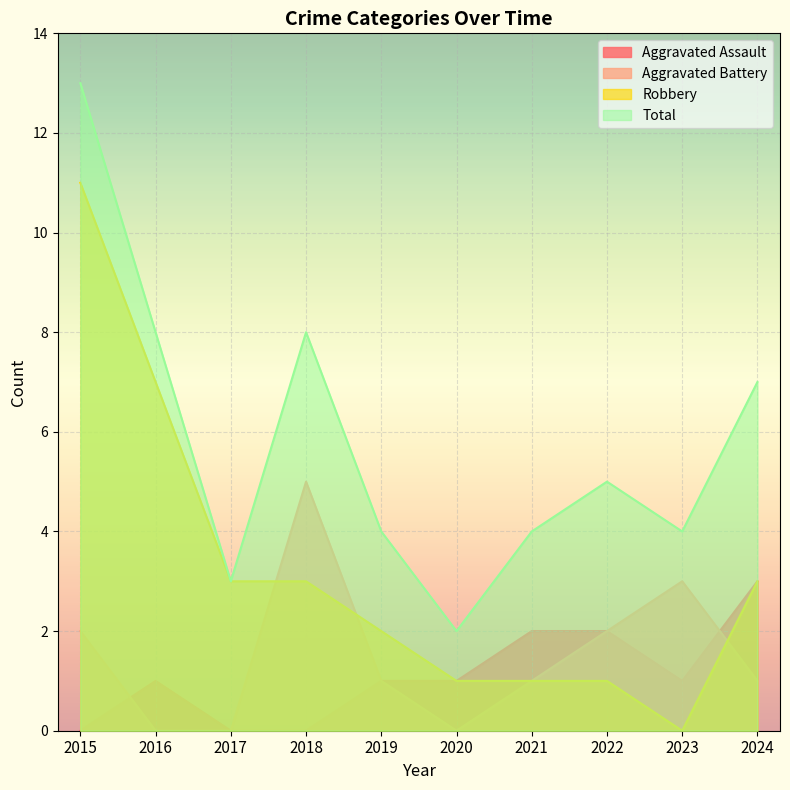

At which label is Robbery closest to 5?

2016